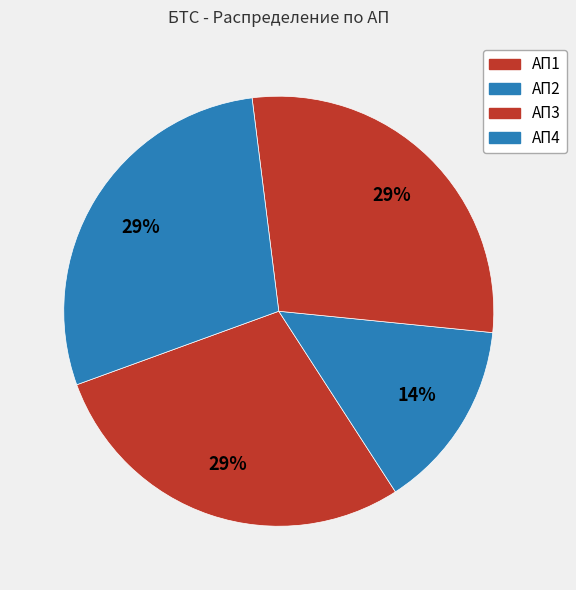

To the nearest percent, what is the difference between the largest and smallest slice percentages?

14%